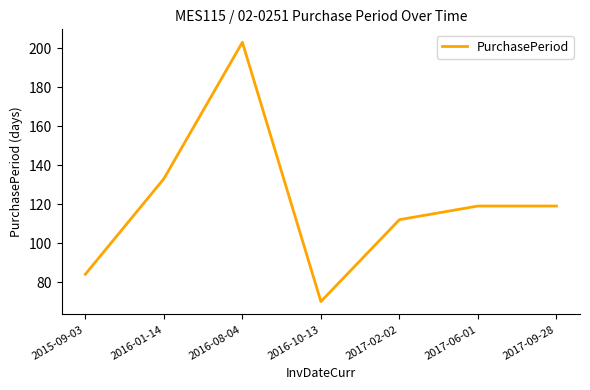

What position from the left is 2017-09-28?

7